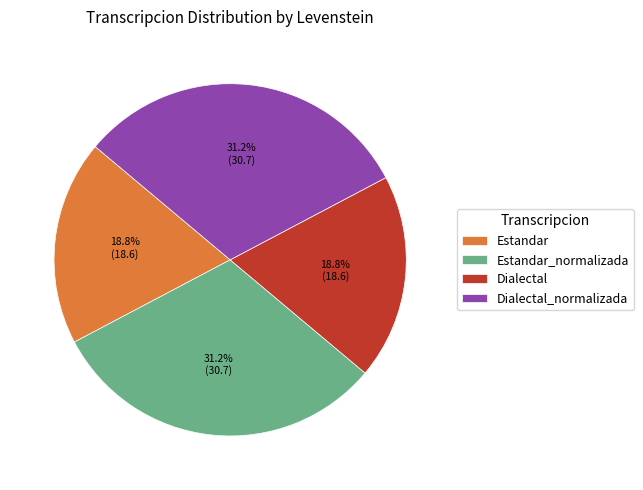

Is it true that Dialectal is 19% of the pie?

True